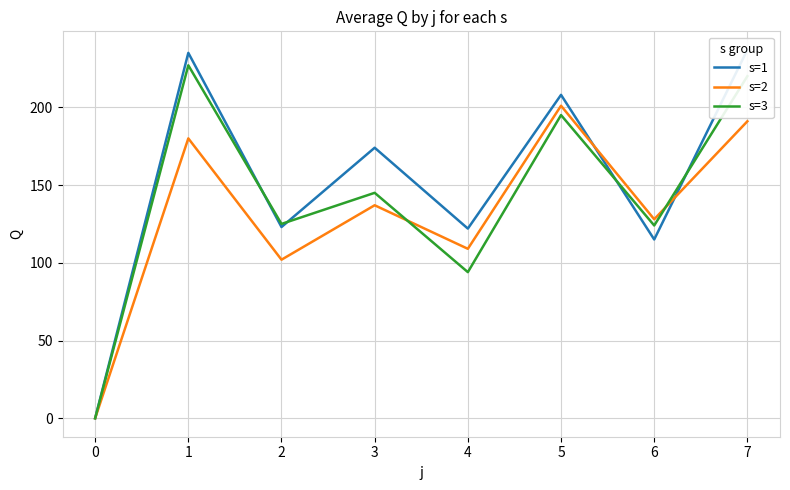

Reading left to right, transcribe all the data shown in this chart.

s=1: 0=0	1=235	2=123	3=174	4=122	5=208	6=115	7=237
s=2: 0=0	1=180	2=102	3=137	4=109	5=201	6=128	7=191
s=3: 0=0	1=227	2=125	3=145	4=94	5=195	6=124	7=220